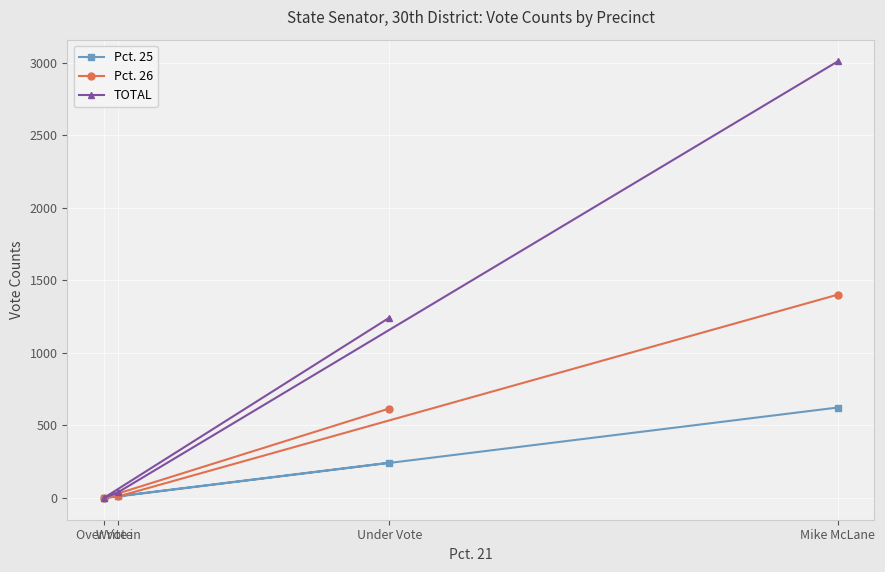

What is the label of the 4th point from the left?

Mike McLane